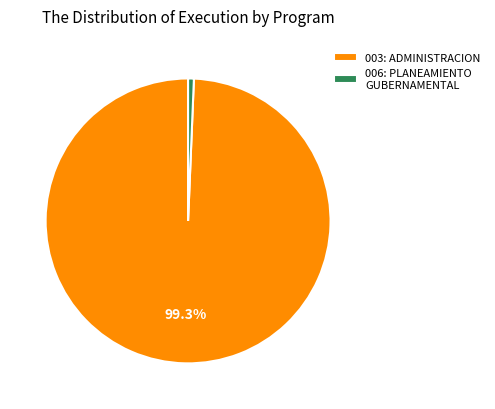

What portion of the pie excludes 003: ADMINISTRACION?

0.7%